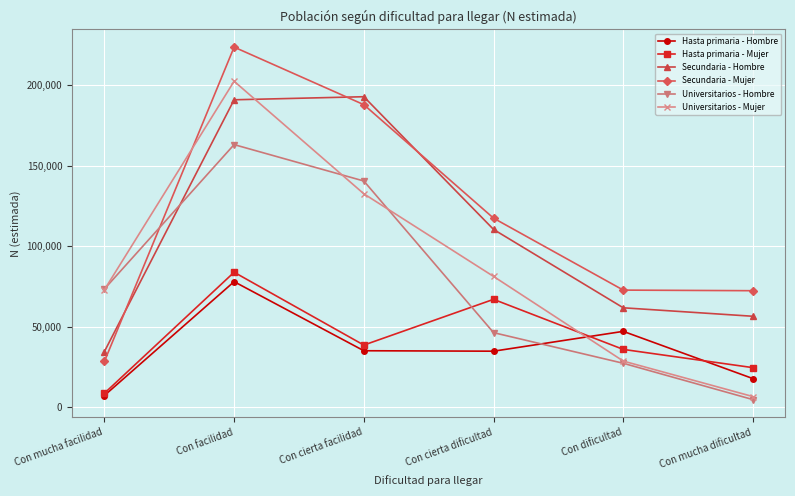

Which label corresponds to the largest value in the chart?

Con facilidad